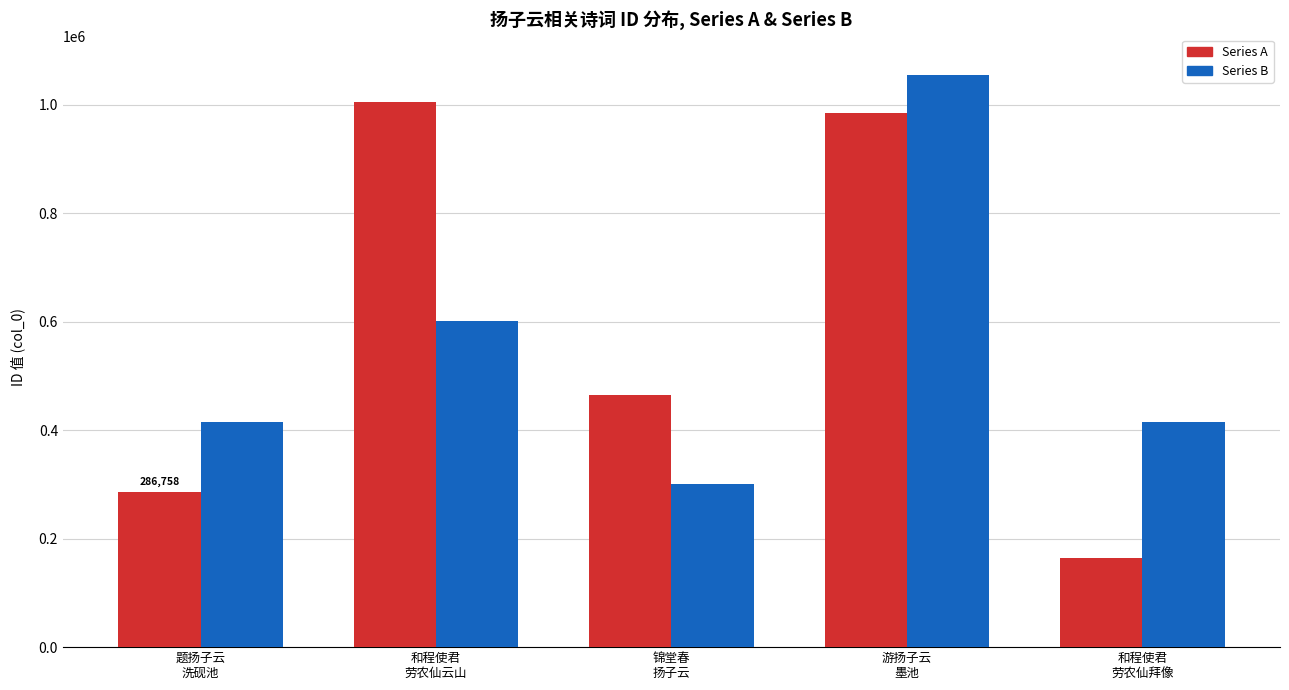

What is the sum of all Series A values?

2903719